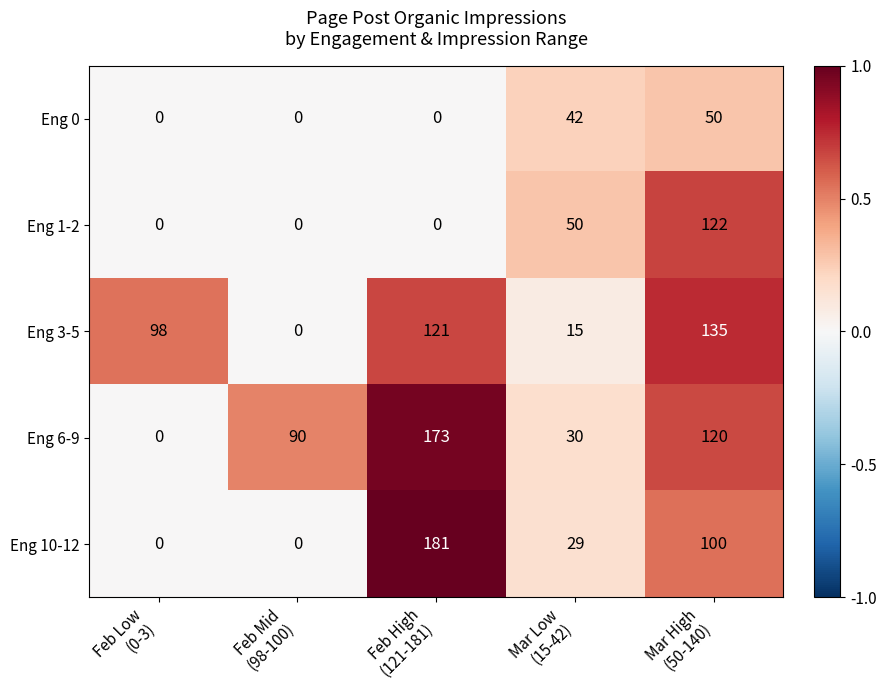

What is the maximum value for Eng 0?

50